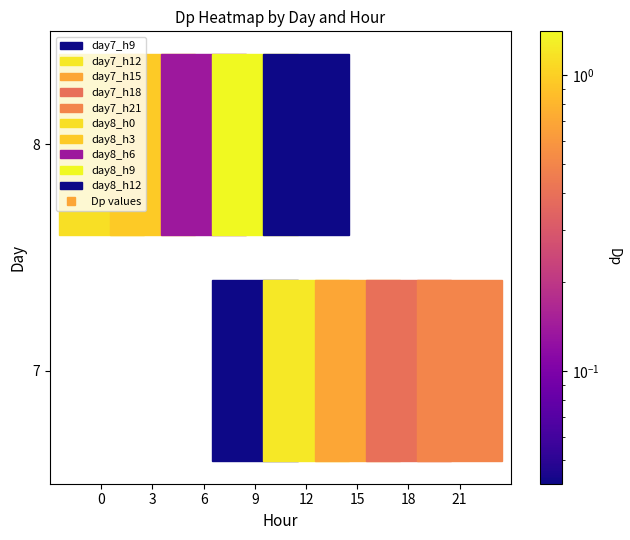

What is the sum of the values at 8_0 and 7_15?

1.8